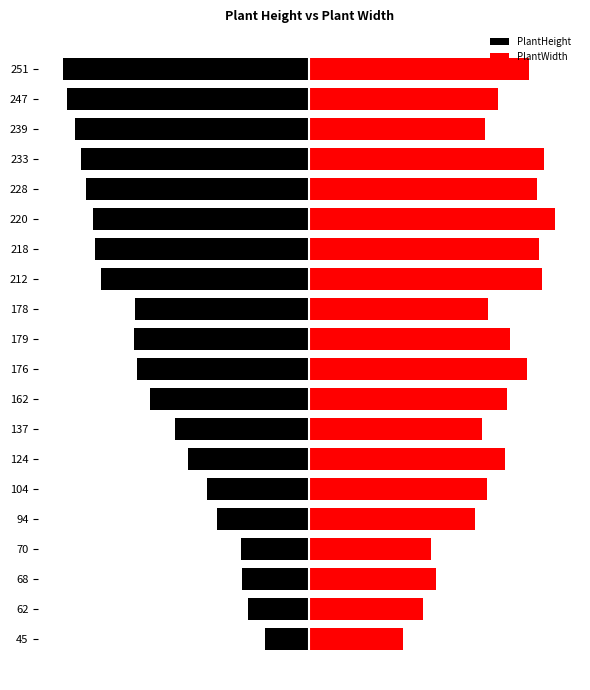

Rank the series by their average value, from highest to lowest.

PlantWidth, PlantHeight